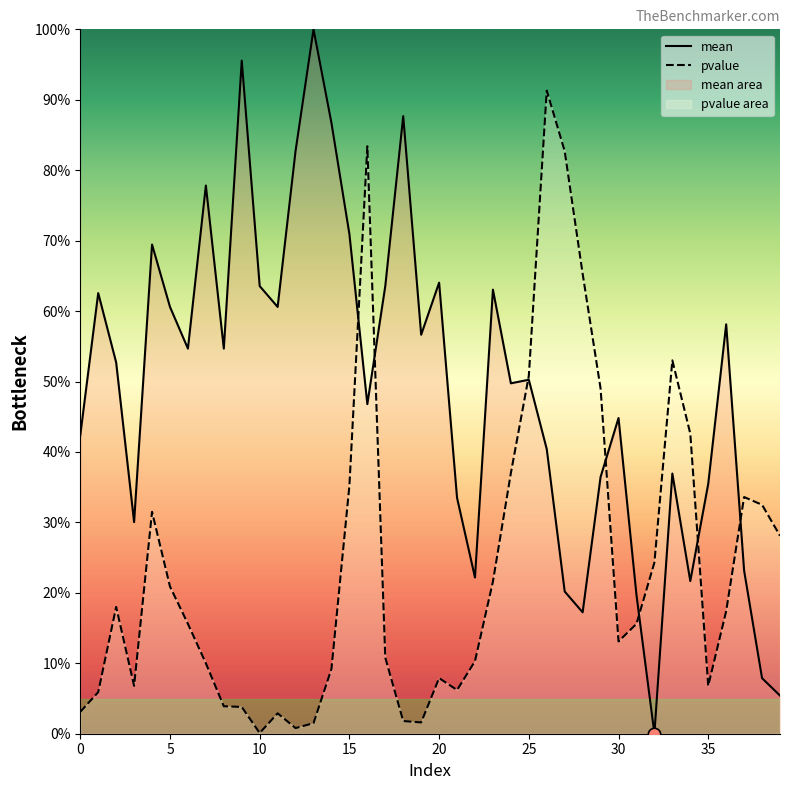

Which series has the largest Y range (max minus min)?

mean